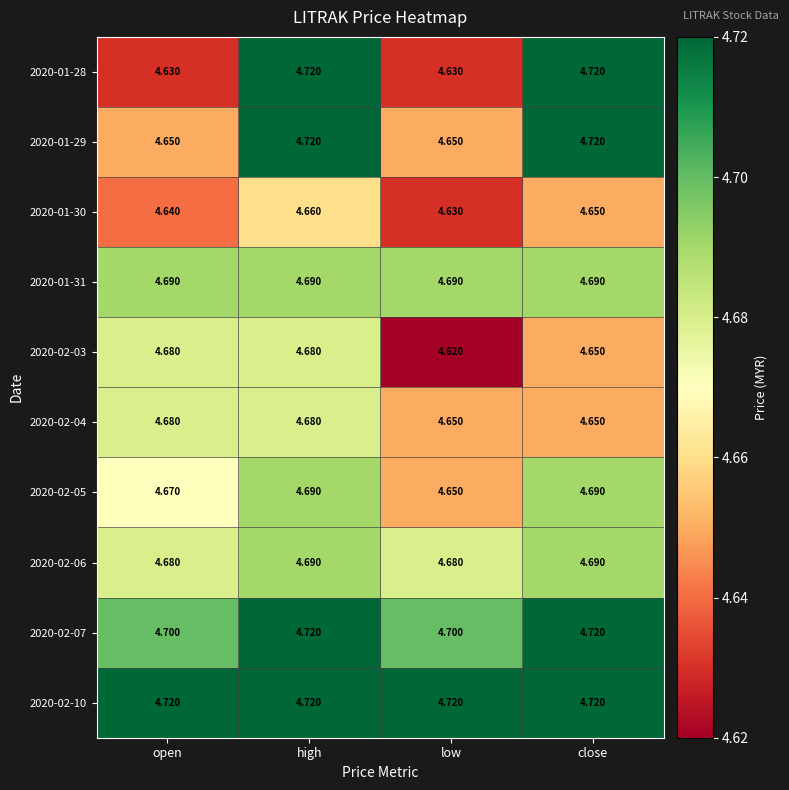

At which category does the chart reach its minimum across all series?

low